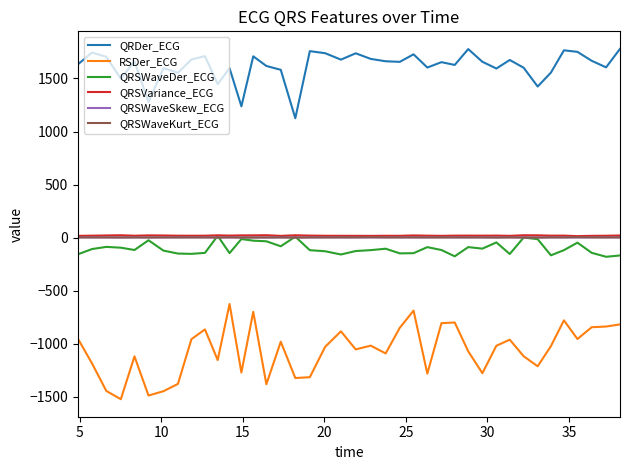

Which series has the largest total across all categories?

QRDer_ECG